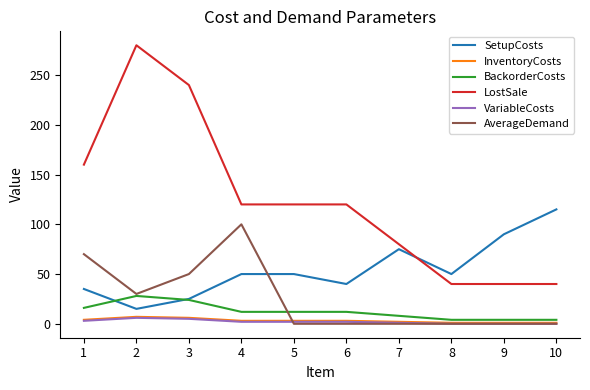

True or false: InventoryCosts and LostSale intersect in this chart.

False